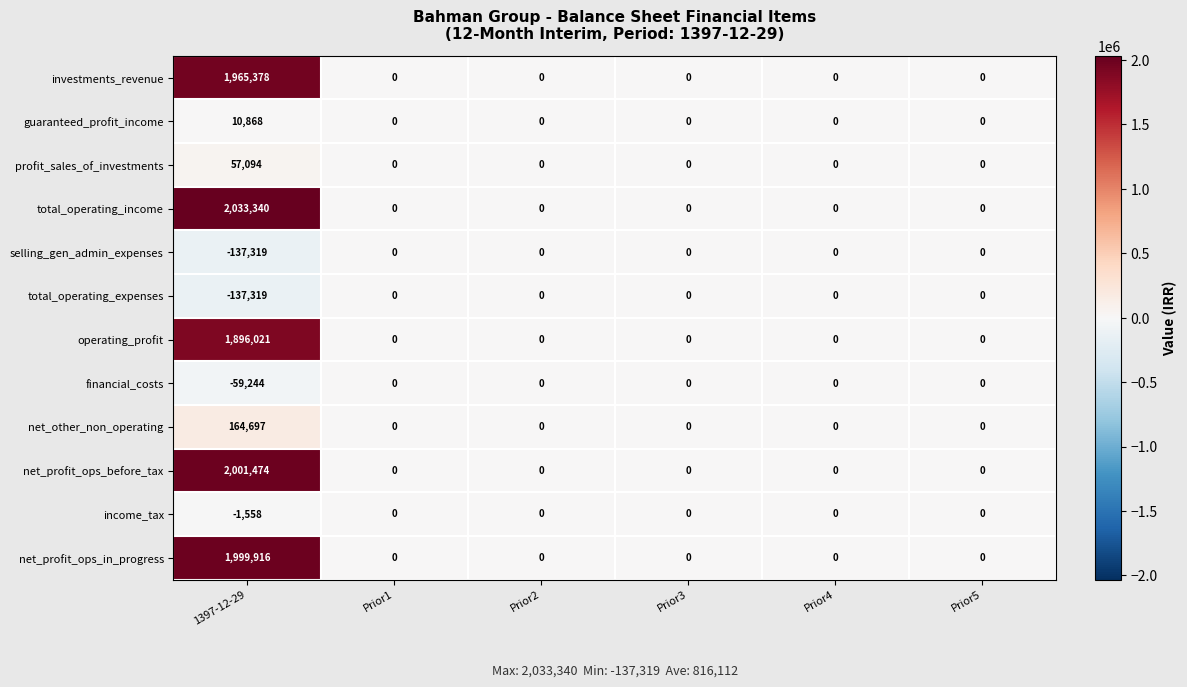

Which series has the largest total across all categories?

total_operating_income